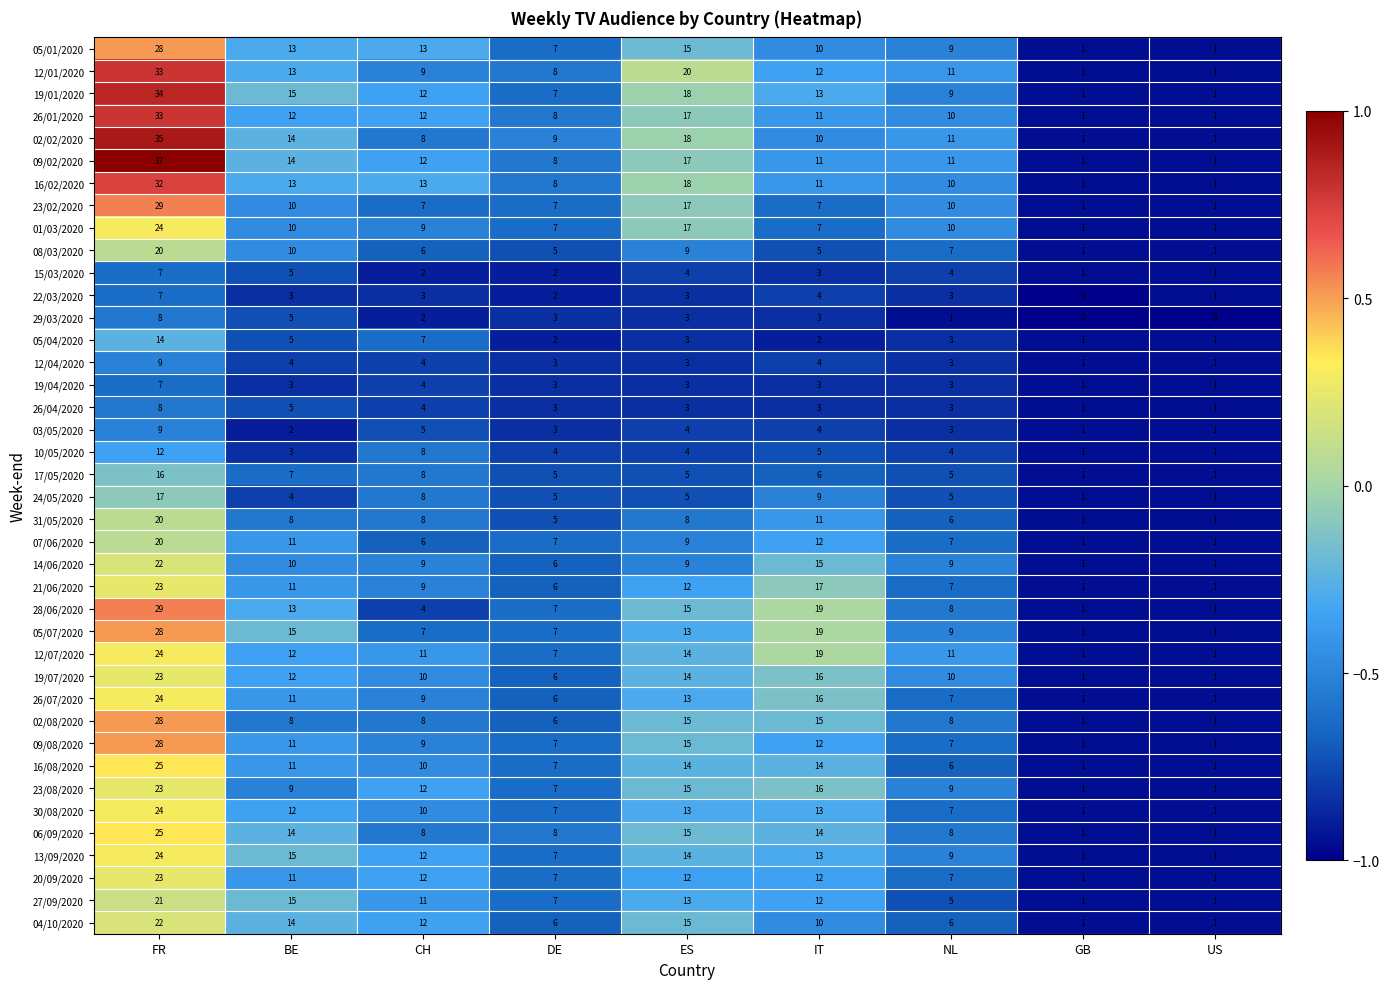

Where does the 26/04/2020 series first go above 3?

FR